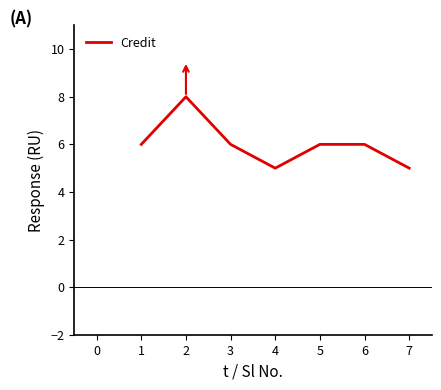

How many interior local valleys (lower than both neighbors) does the data have?

1